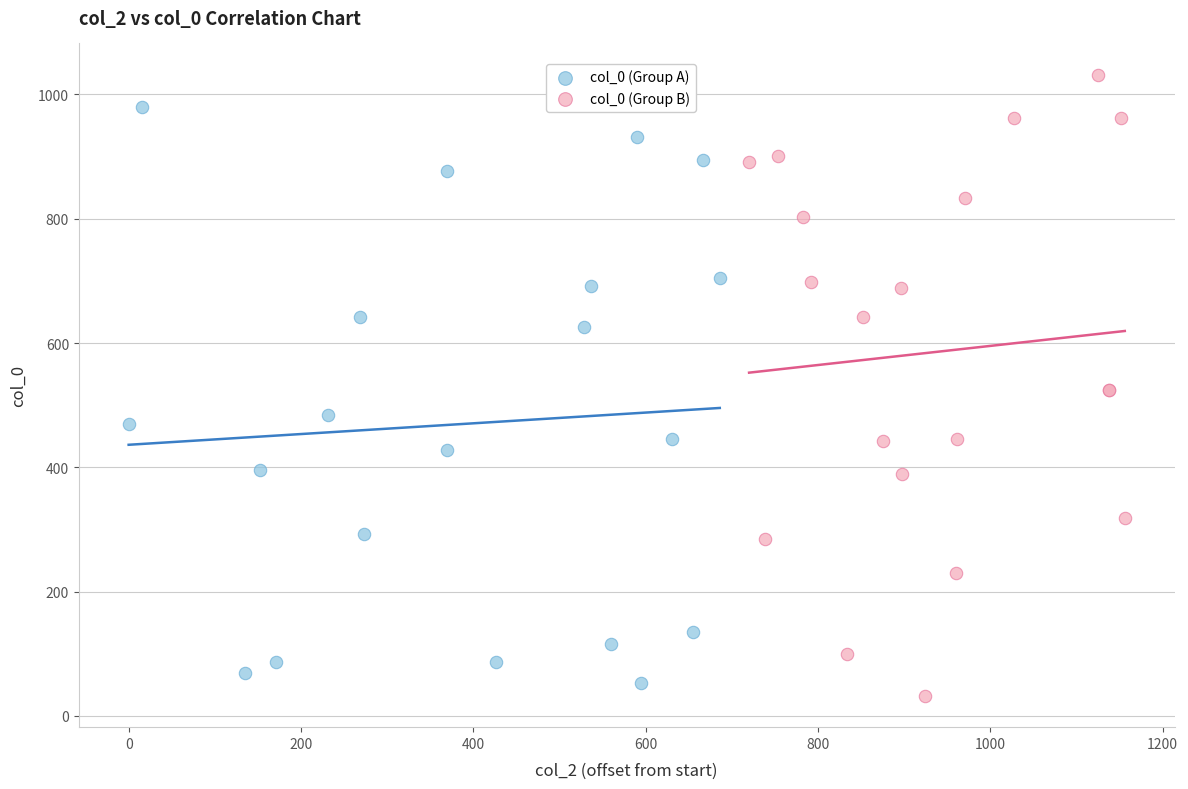

What are all the series names shown in the legend?

col_0 (Group A), col_0 (Group B)